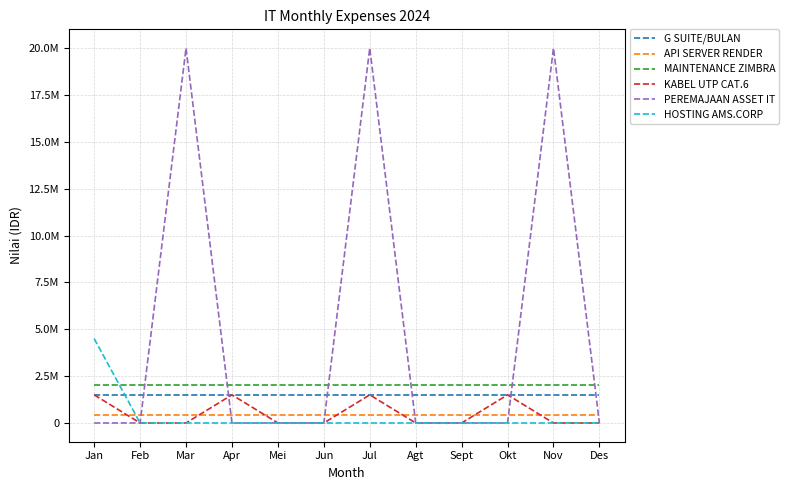

What are all the series names shown in the legend?

G SUITE/BULAN, API SERVER RENDER, MAINTENANCE ZIMBRA, KABEL UTP CAT.6, PEREMAJAAN ASSET IT, HOSTING AMS.CORP